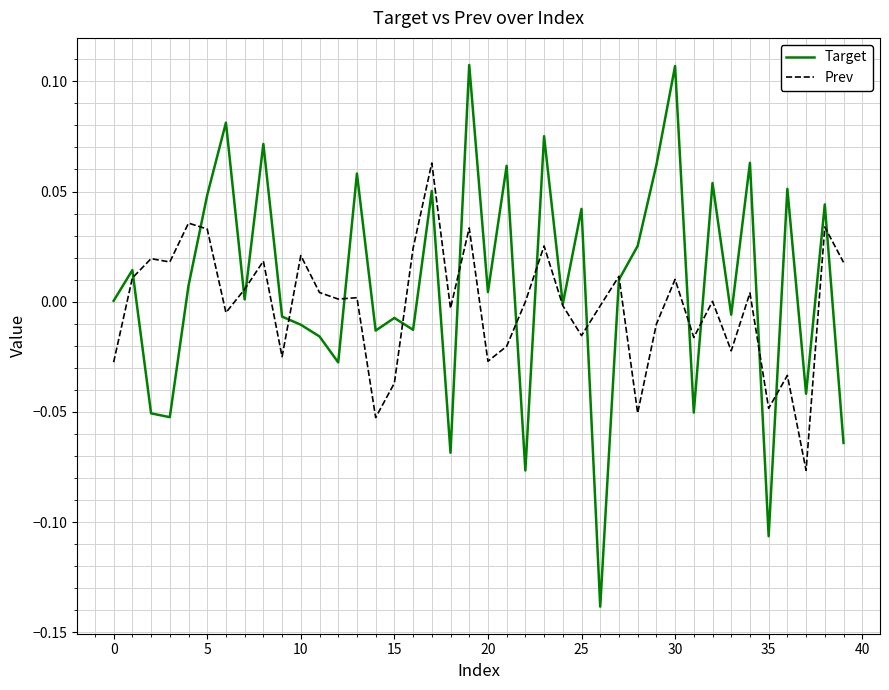

List the series in order of their peak value, highest first.

Target, Prev